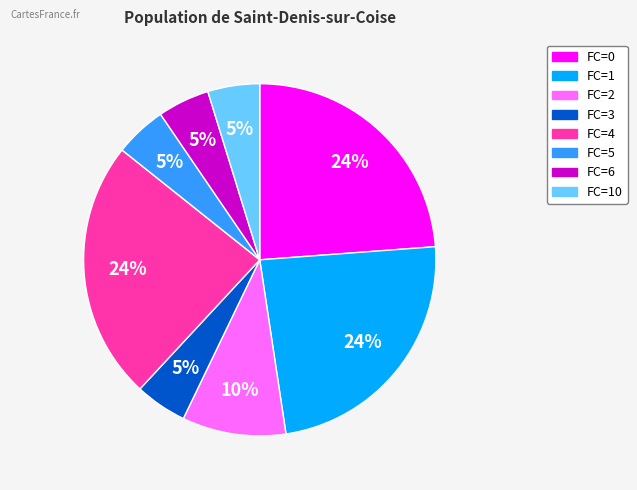

To the nearest percent, what is the difference between the largest and smallest slice percentages?

19%